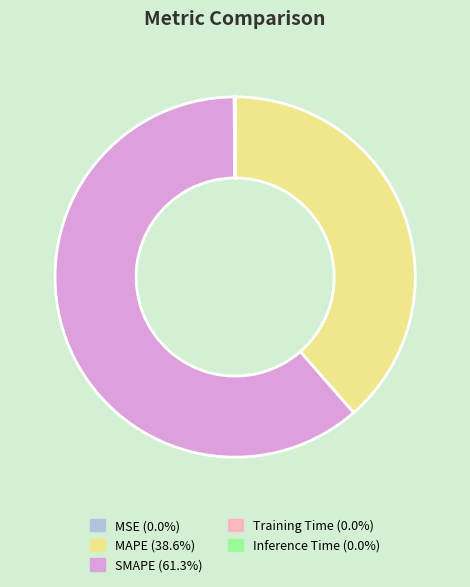

What is the largest slice in the pie chart?

SMAPE